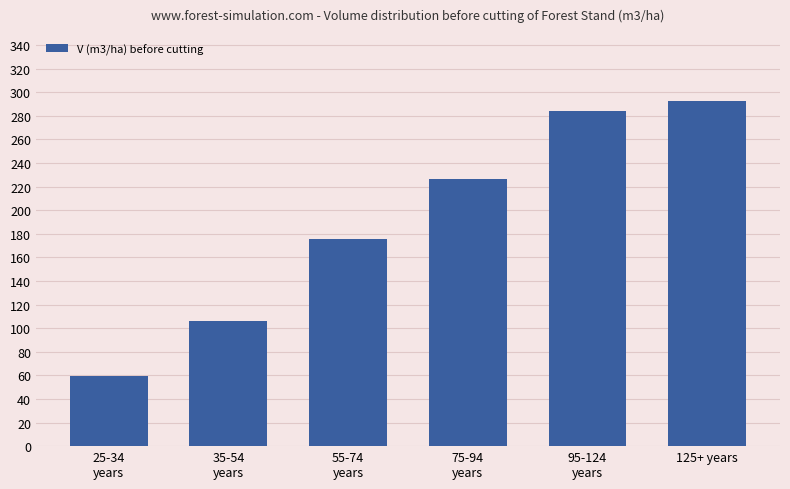

What is the change in value from 55-74
years to 75-94
years?

+51.0